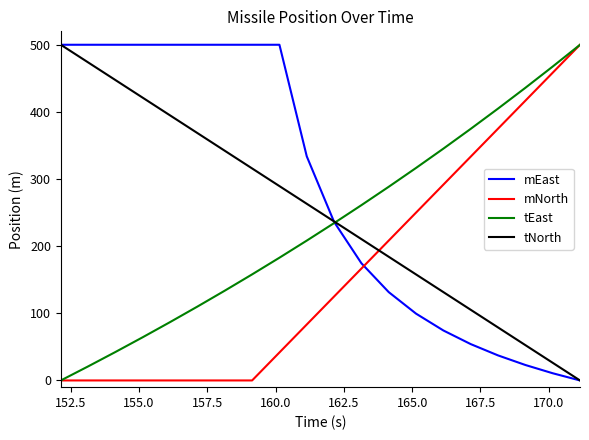

How many lines are shown in the chart?

4